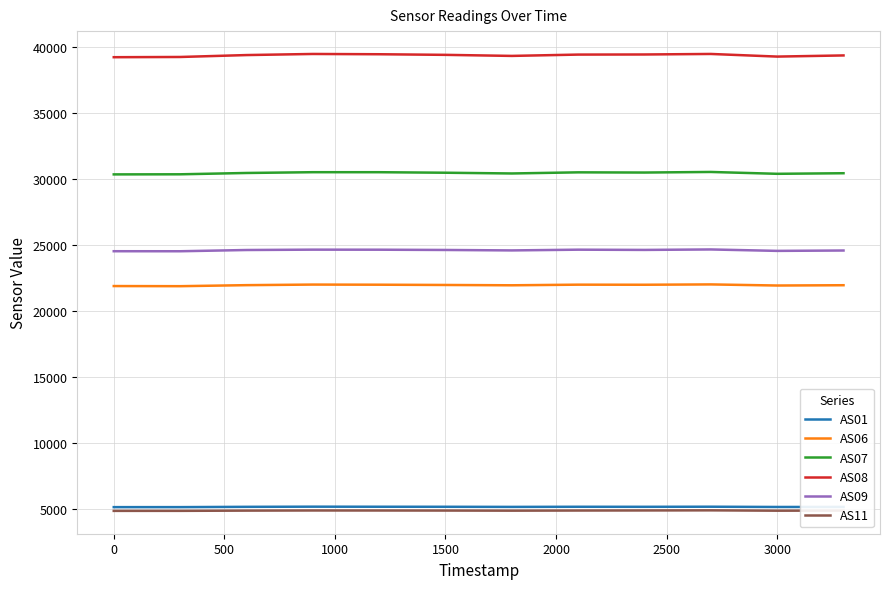

What is the maximum value shown in the chart?

39483